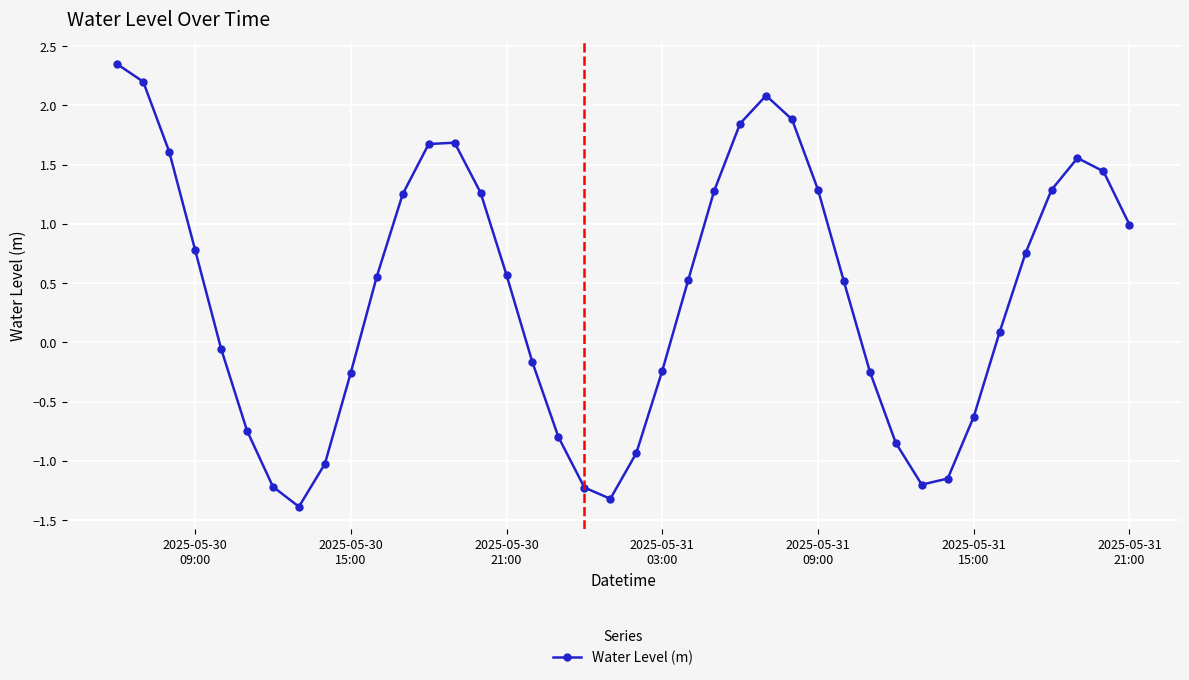

What is the minimum value shown in the chart?

-1.4